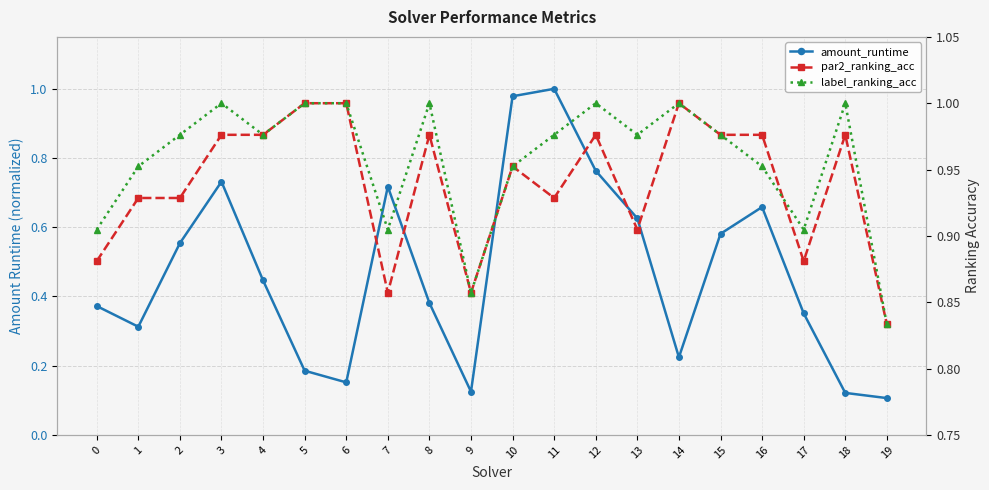

Reading left to right, what are all the values shown in this chart?

amount_runtime: 0=0.4	1=0.3	2=0.6	3=0.7	4=0.4	5=0.2	6=0.2	7=0.7	8=0.4	9=0.1	10=1.0	11=1.0	12=0.8	13=0.6	14=0.2	15=0.6	16=0.7	17=0.4	18=0.1	19=0.1
par2_ranking_acc: 0=0.9	1=0.9	2=0.9	3=1.0	4=1.0	5=1.0	6=1.0	7=0.9	8=1.0	9=0.9	10=1.0	11=0.9	12=1.0	13=0.9	14=1.0	15=1.0	16=1.0	17=0.9	18=1.0	19=0.8
label_ranking_acc: 0=0.9	1=1.0	2=1.0	3=1.0	4=1.0	5=1.0	6=1.0	7=0.9	8=1.0	9=0.9	10=1.0	11=1.0	12=1.0	13=1.0	14=1.0	15=1.0	16=1.0	17=0.9	18=1.0	19=0.8